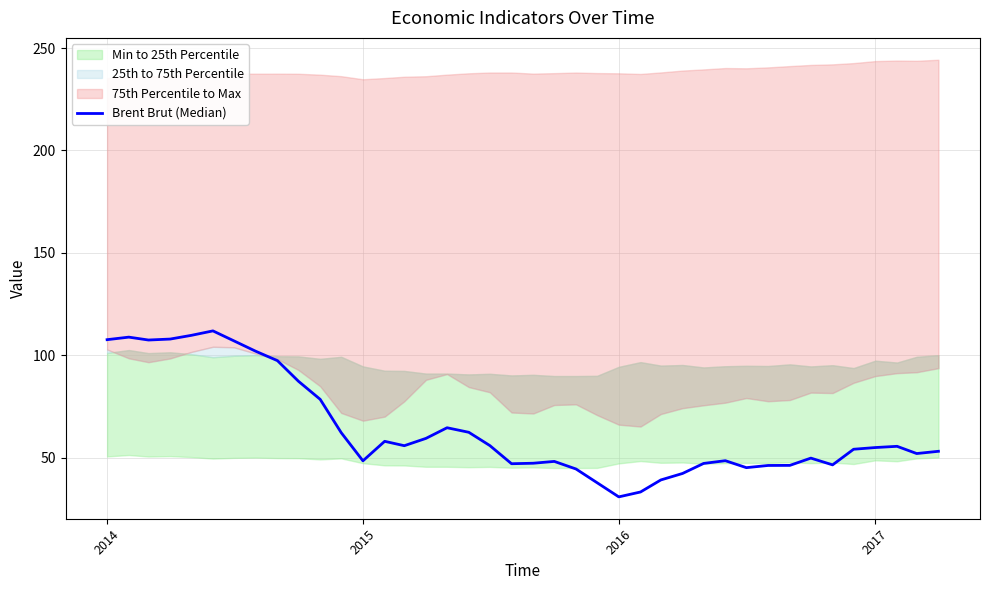

True or false: the data has more than 1 interior local peaks.

True